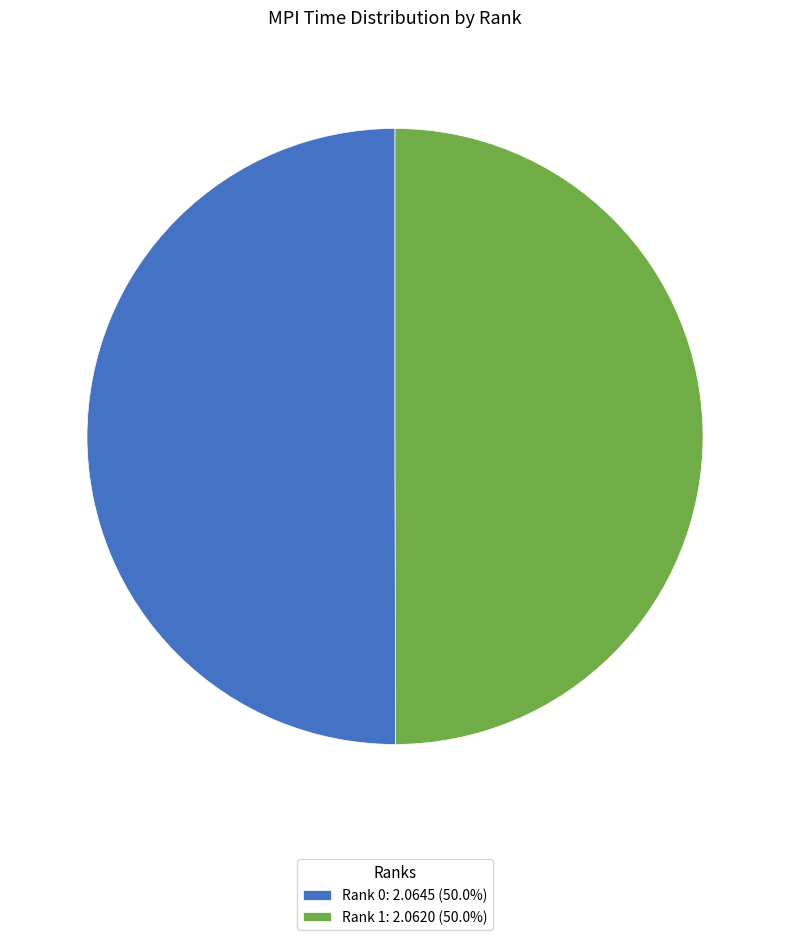

Combined, do Rank 1: 2.0620 (50.0%) and Rank 0: 2.0645 (50.0%) account for over 50%?

Yes